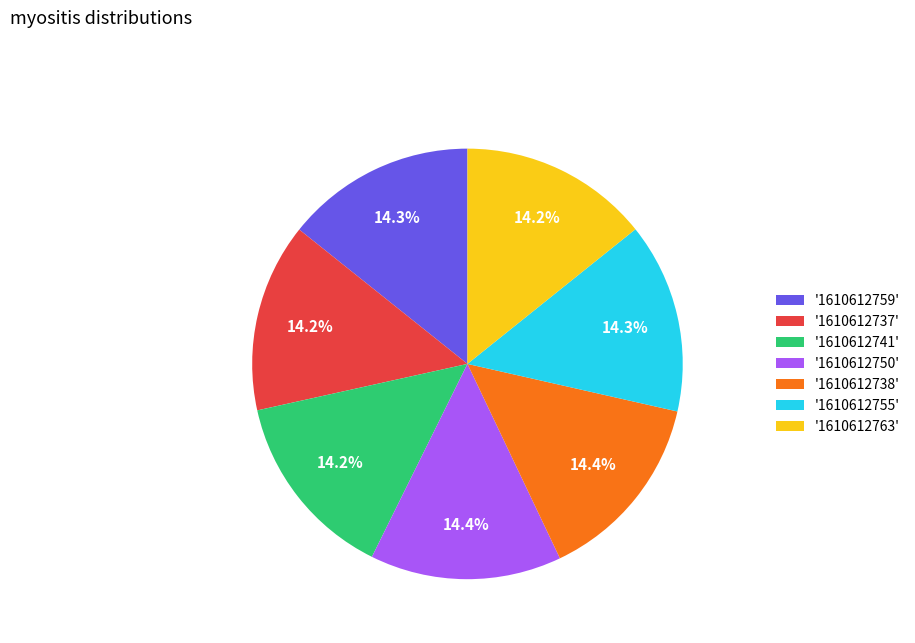

Approximately how many times larger is the value at '1610612755' compared to '1610612737'?

1.0